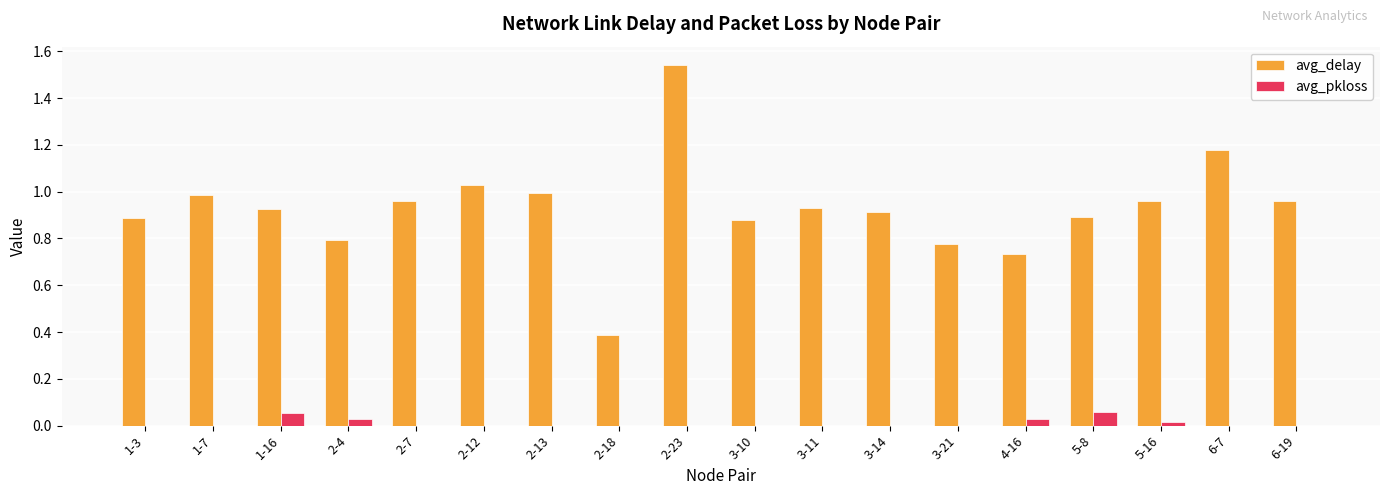

Which series has the largest total across all categories?

avg_delay